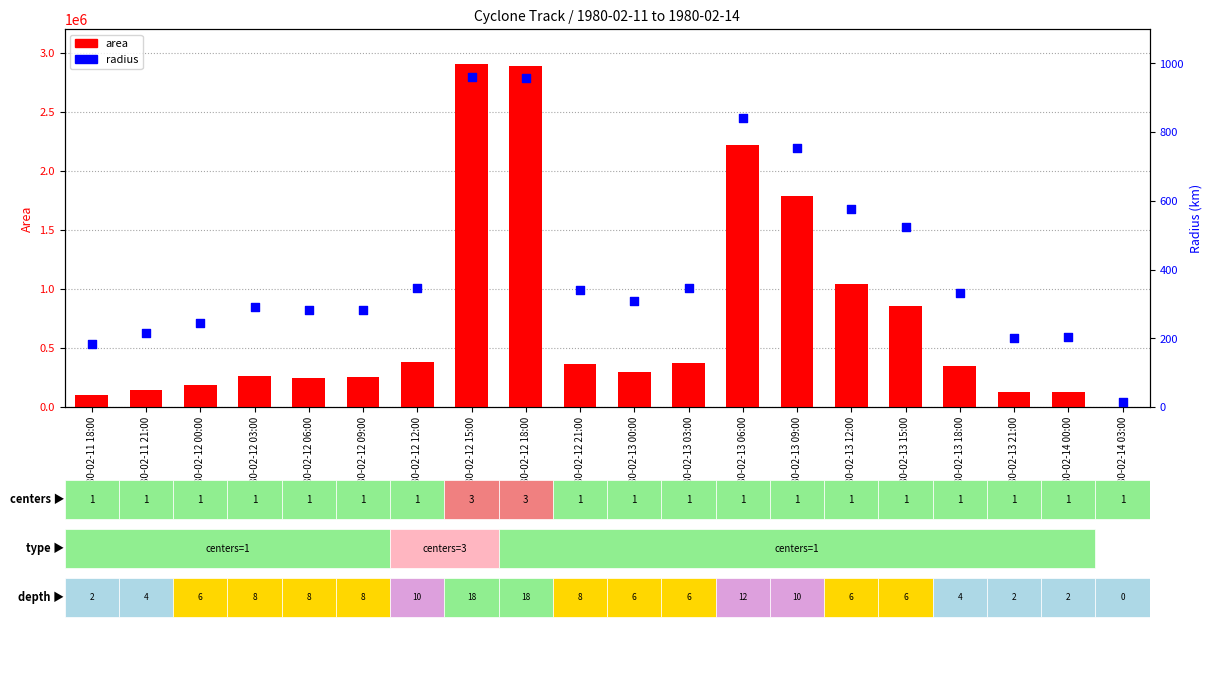

What is the total value across all series at 1980-02-11 21:00?

147716.7